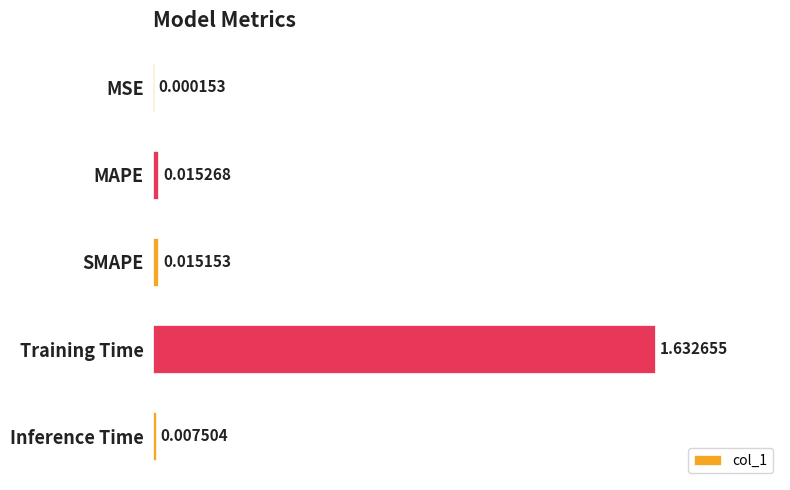

Between Training Time and MAPE, which is larger?

Training Time